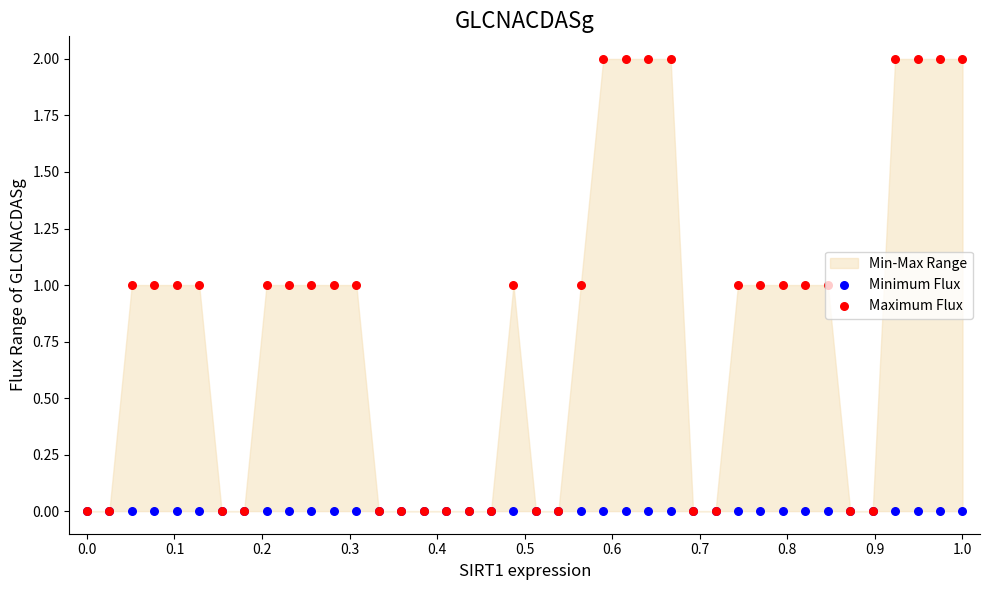

Which series reaches the minimum Y coordinate?

Minimum Flux